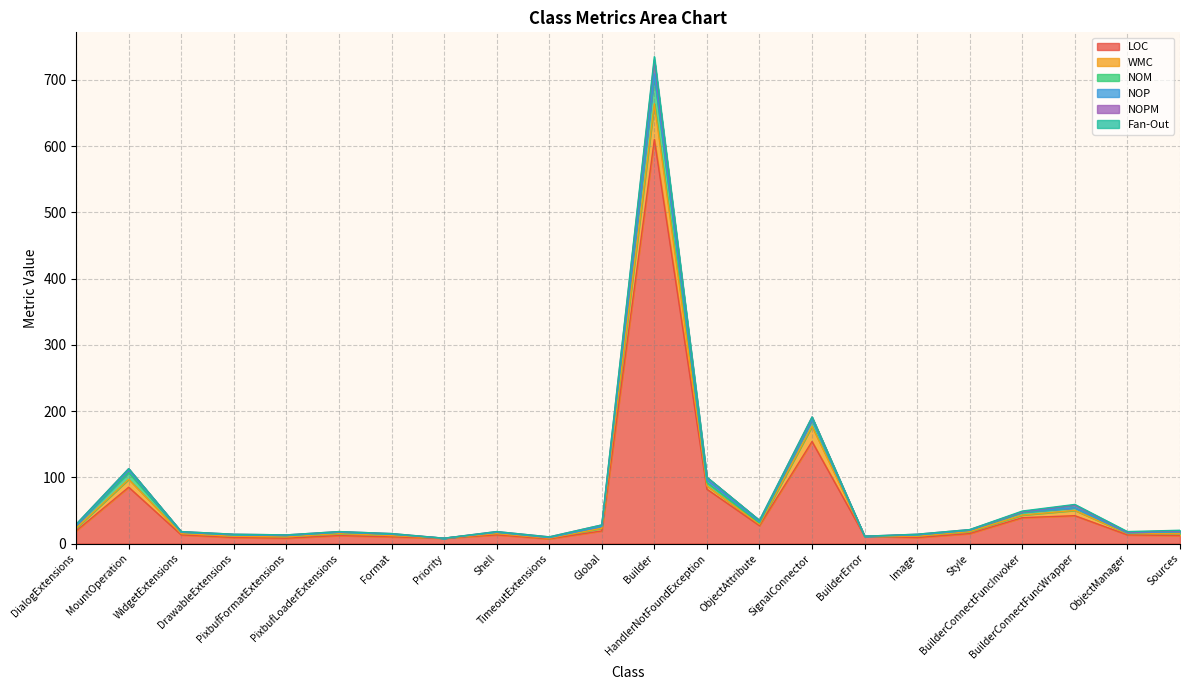

True or false: NOM has more than 2 interior local peaks.

True